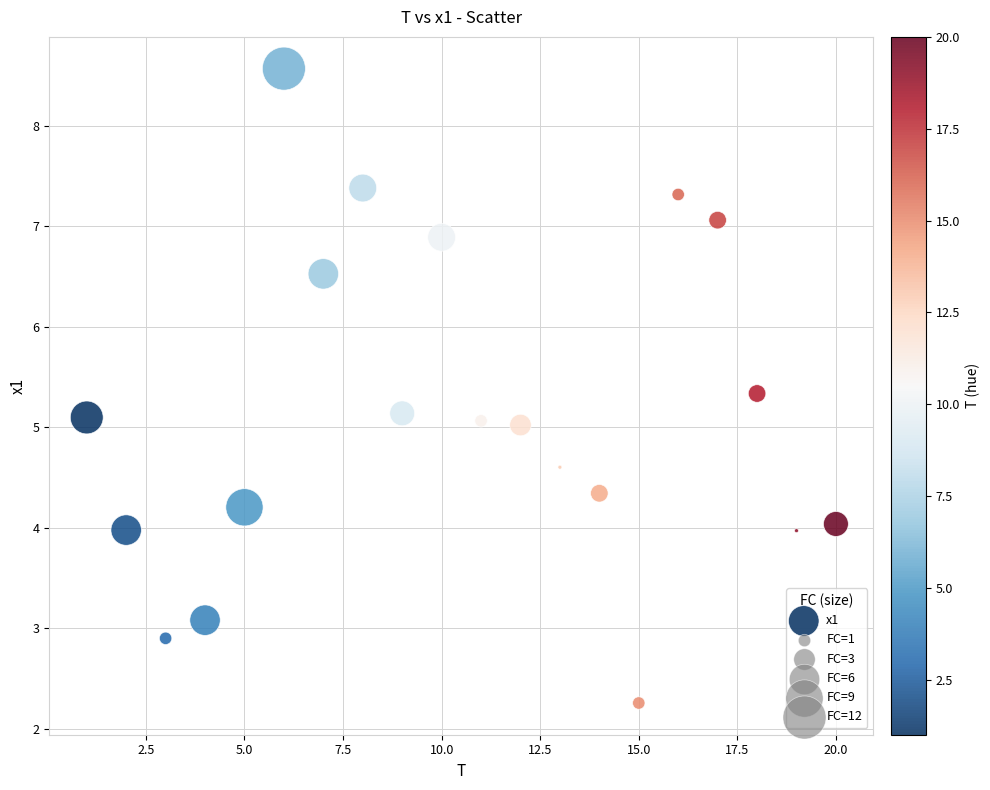

What is the range of X values (max minus min)?

19.0